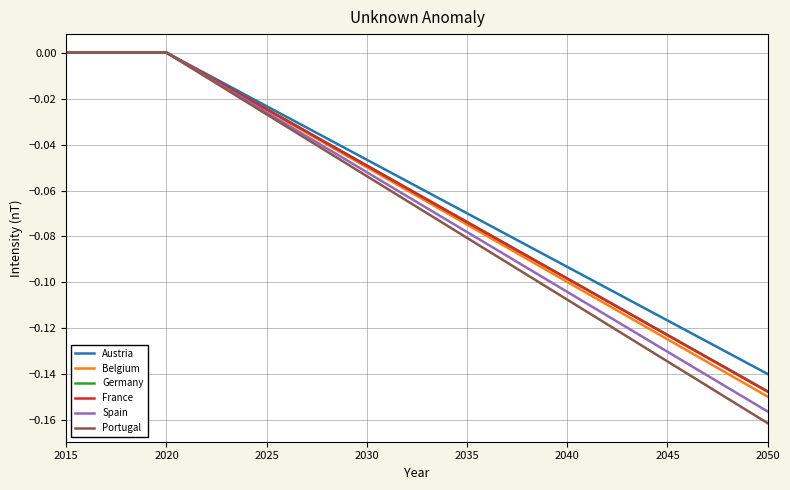

Which series has the largest total across all categories?

Austria